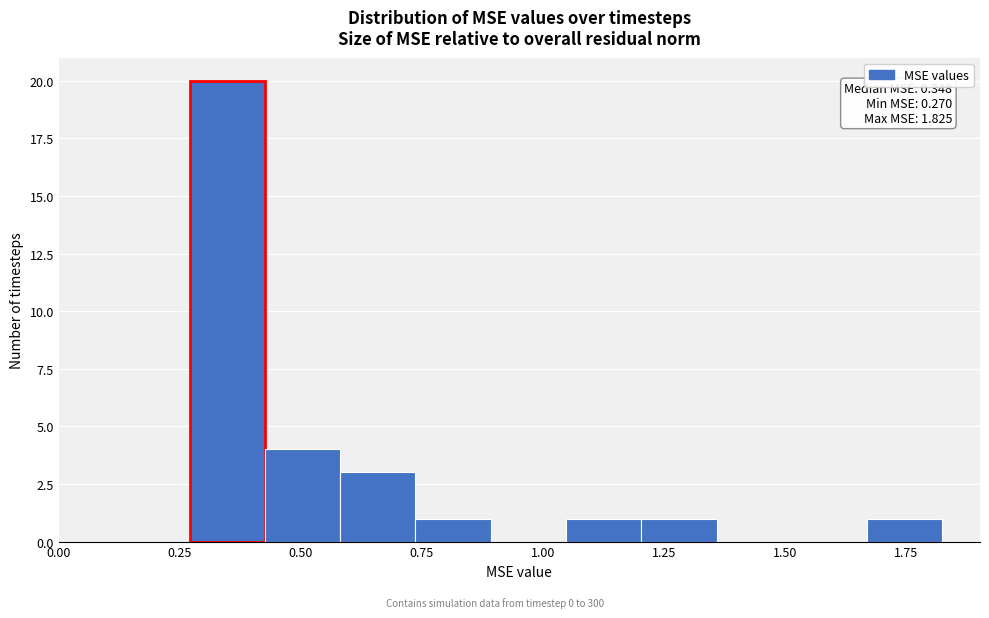

Read against the x-axis, roughly where is the centre of the tallest bar?

0.35